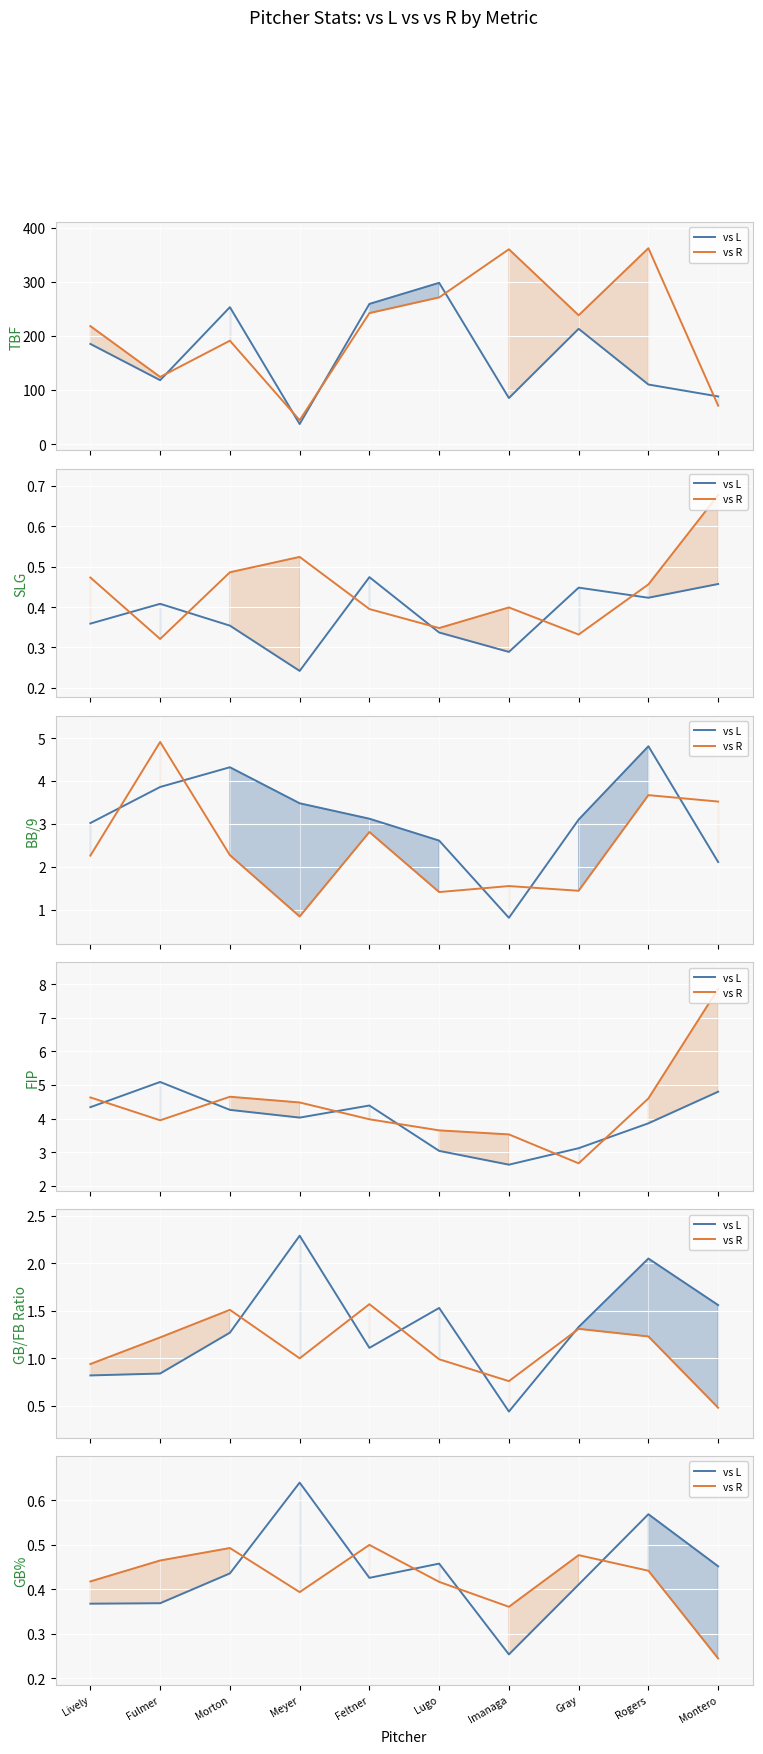

What is the total value across all series at Lively?

0.8